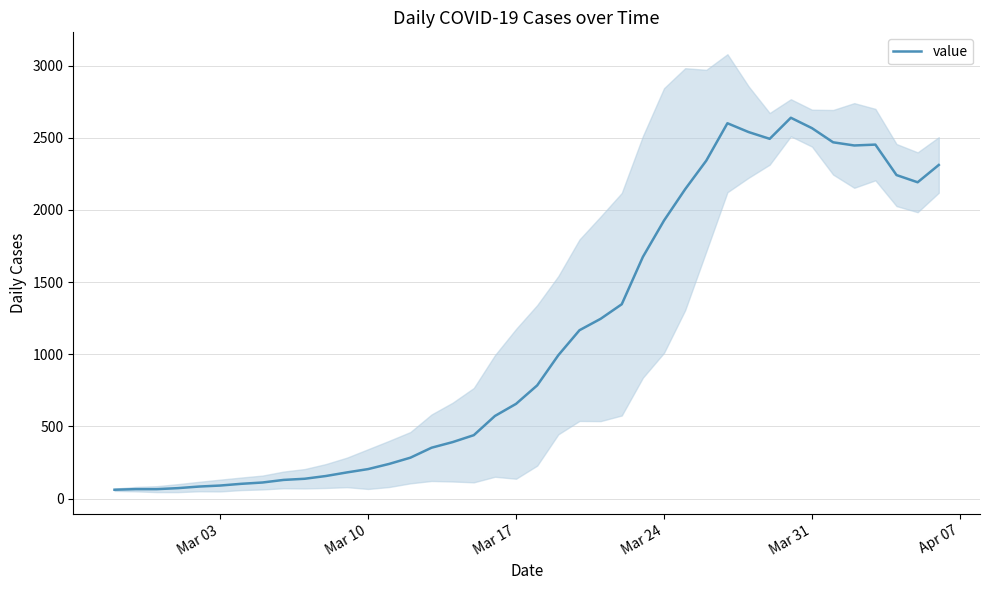

Reading left to right, extract all data points from this chart.

61	65	65	72	83	90	102	111	129	137	156	181	204	240	283	352	391	439	572	656	784	993	1166	1245	1346	1674	1926	2143	2341	2600	2539	2492	2638	2566	2468	2446	2452	2241	2191	2311